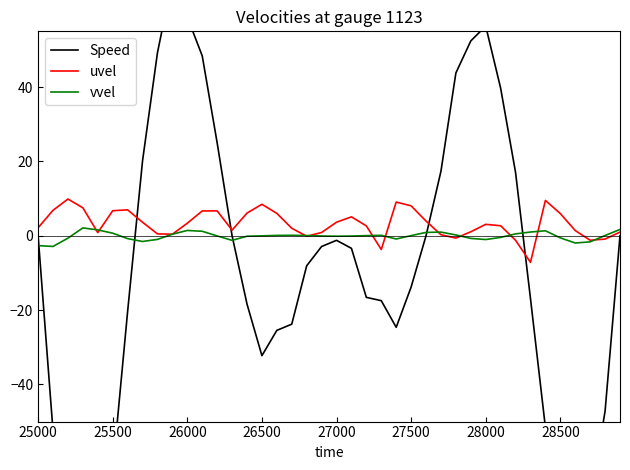

What is the average value of the uvel series?

3.2